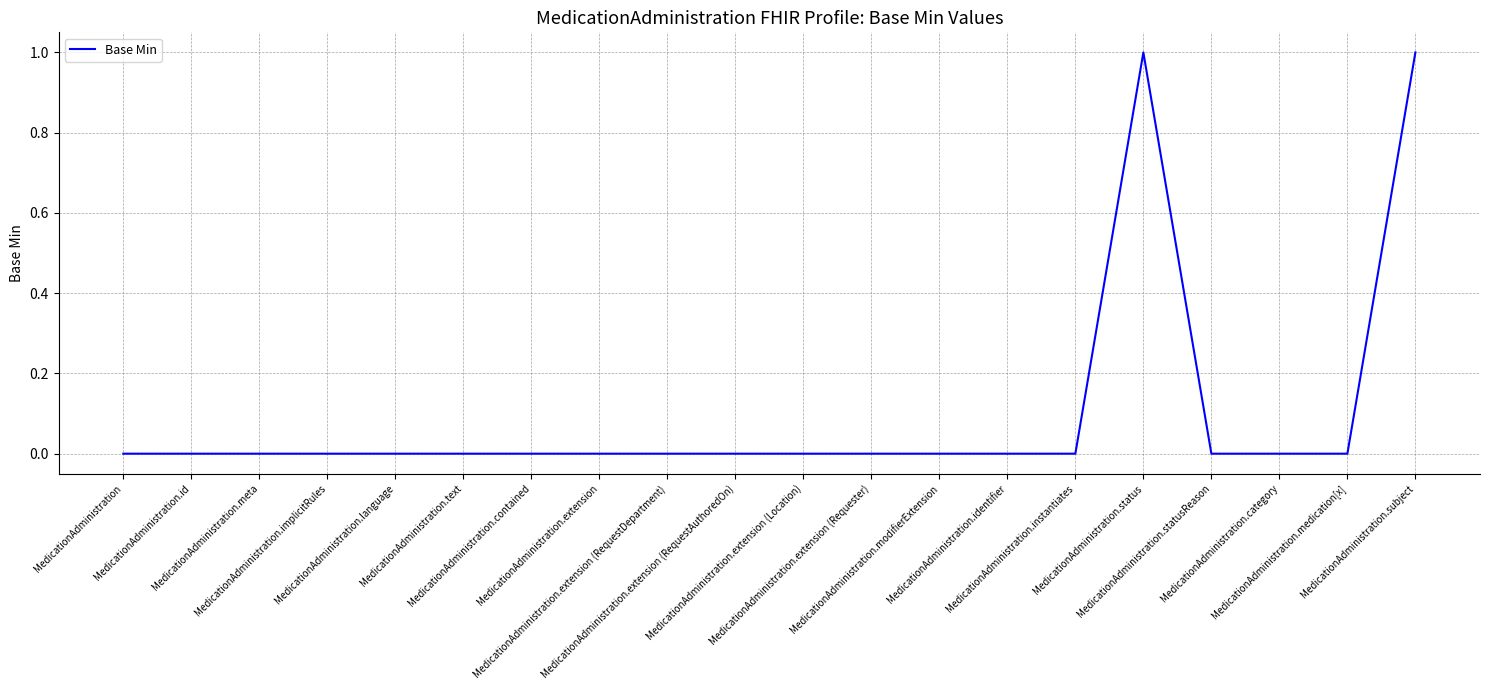

Is this an area chart (filled region under the line)?

No